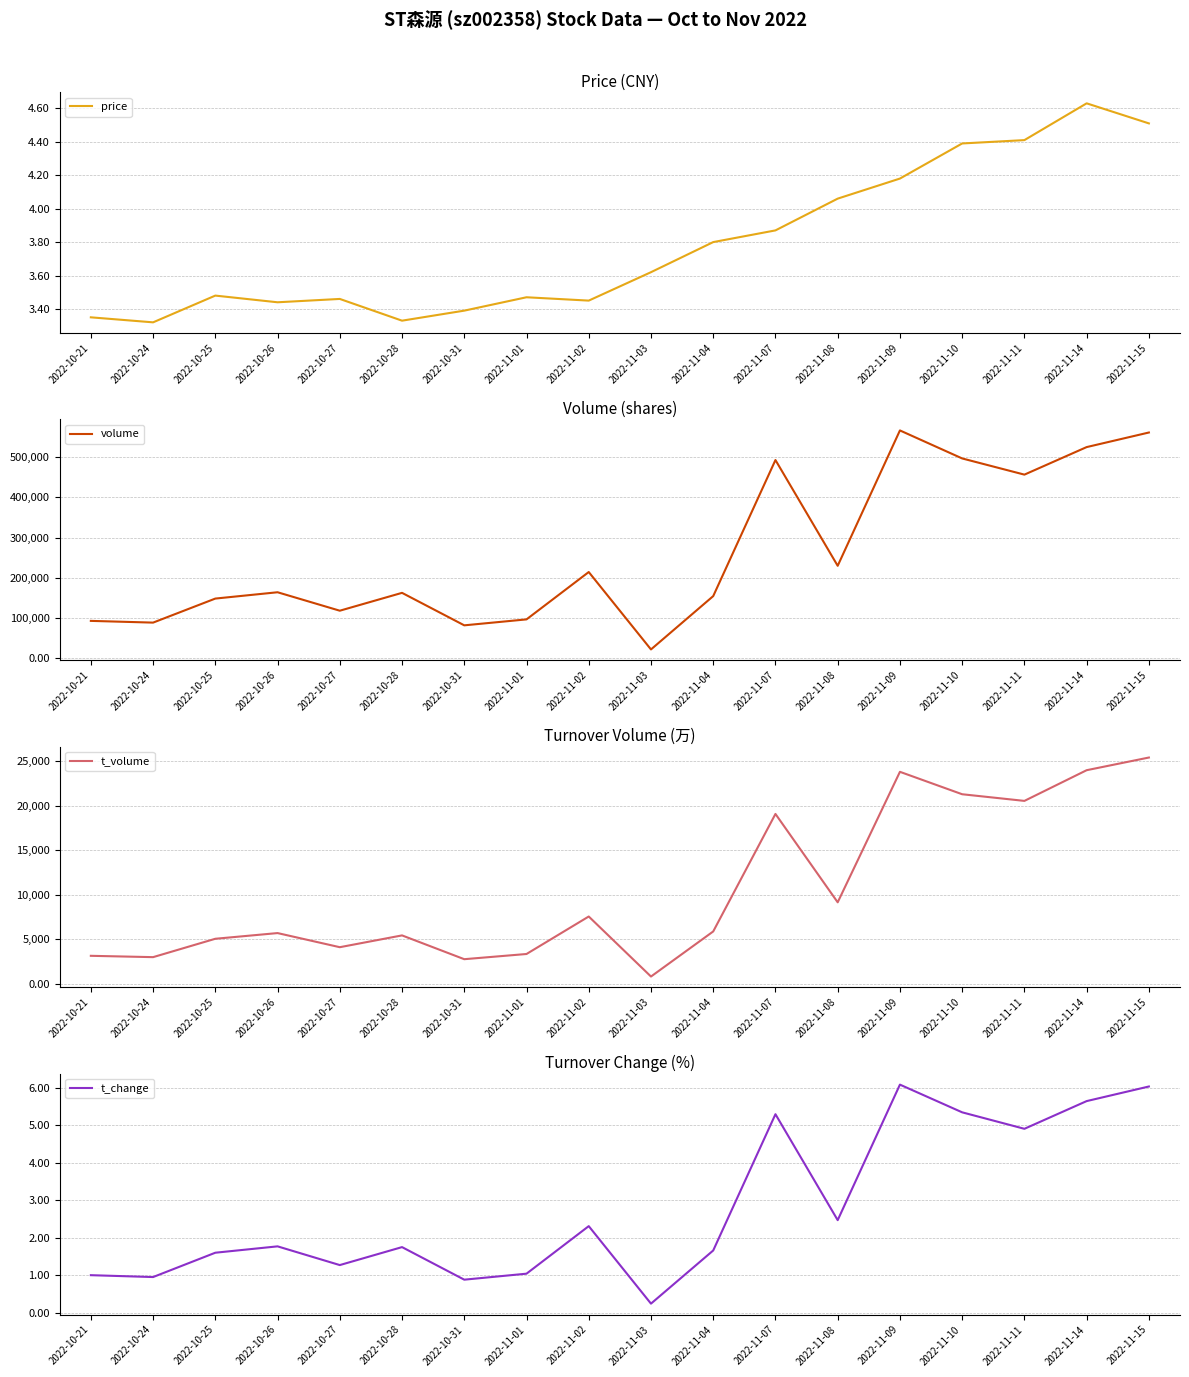

True or false: t_volume and volume intersect in this chart.

False